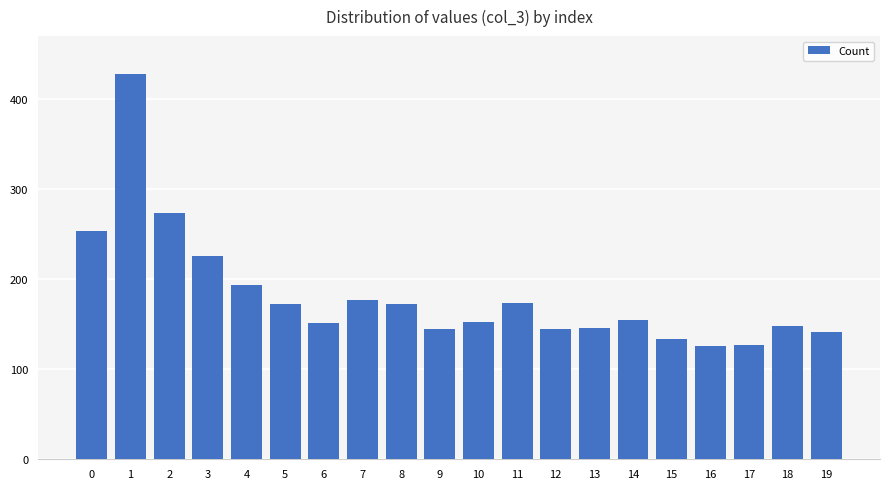

How many bars are there in total?

20